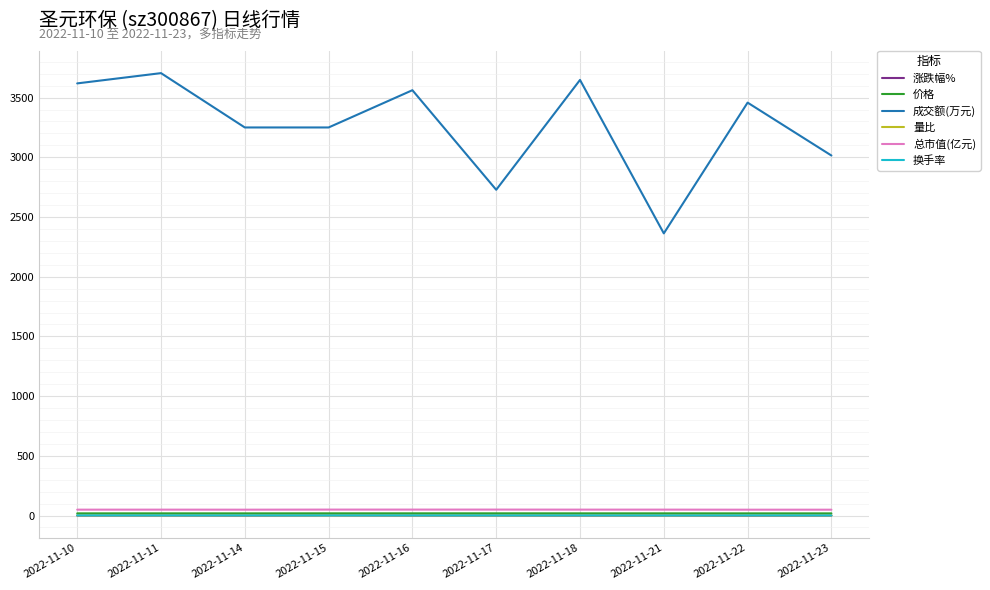

What is the total value across all series at 2022-11-14?

3318.6